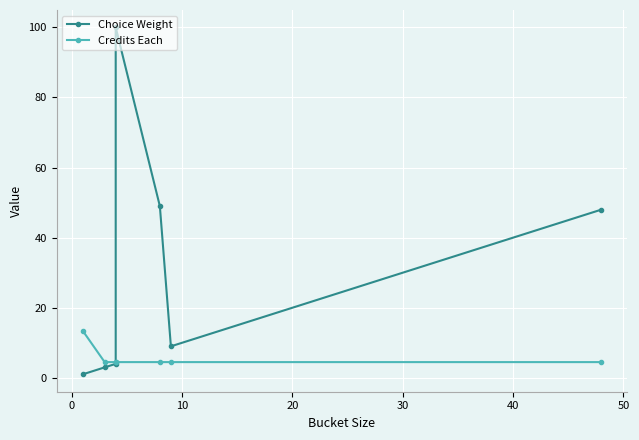

Between 40 and 50, which is larger?

50